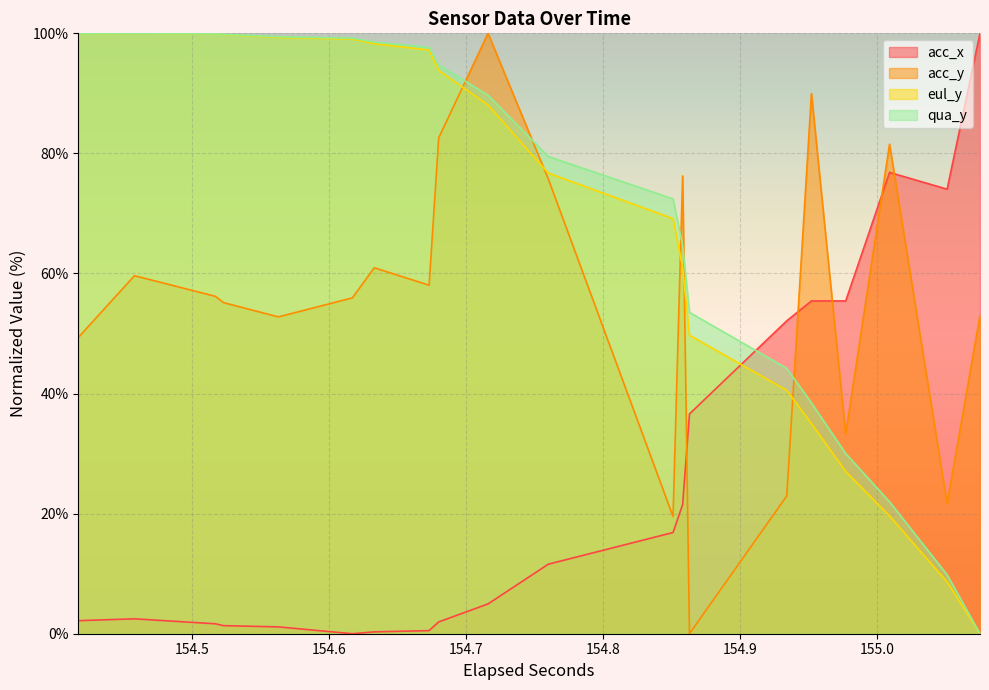

True or false: qua_y has a value of 21.5 at 26.

False